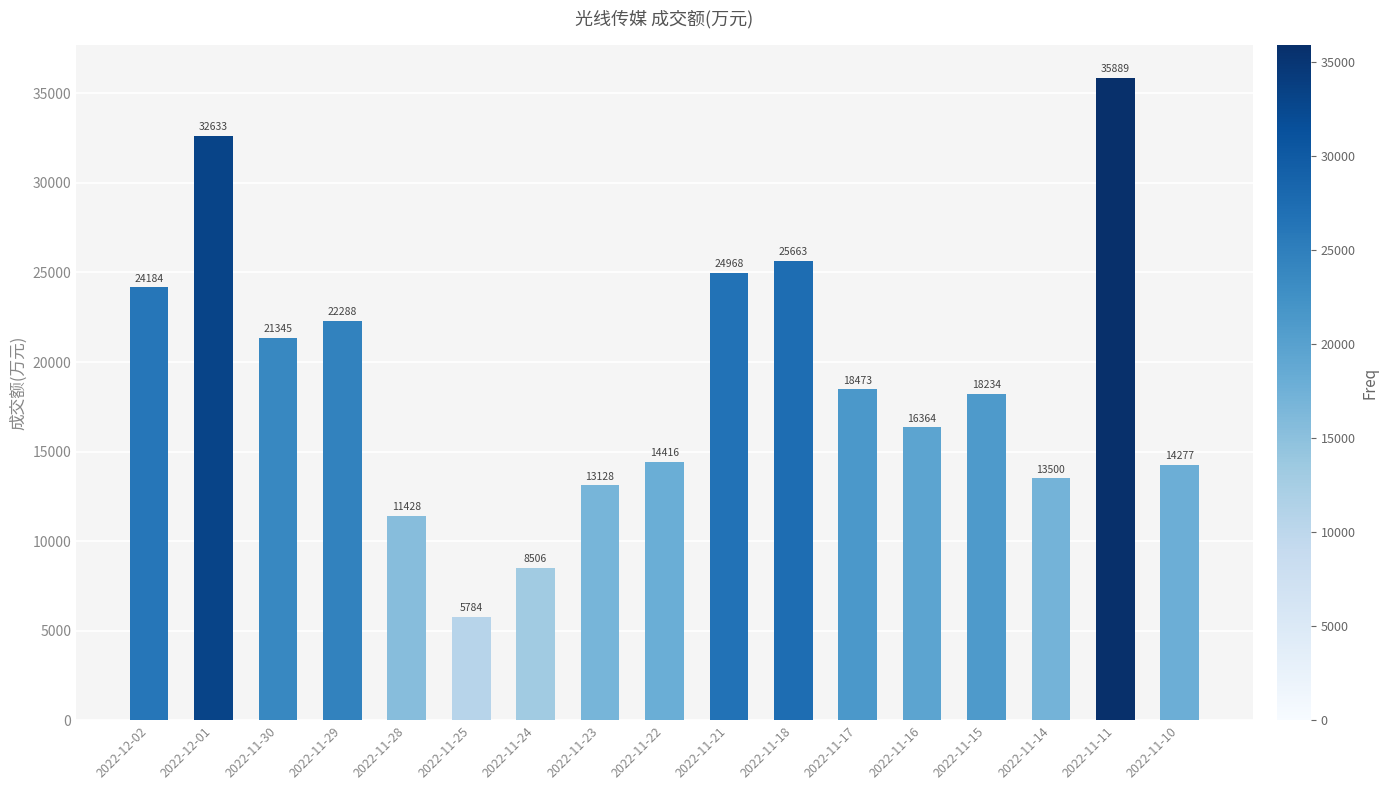

Between 2022-11-28 and 2022-11-24, which is larger?

2022-11-28